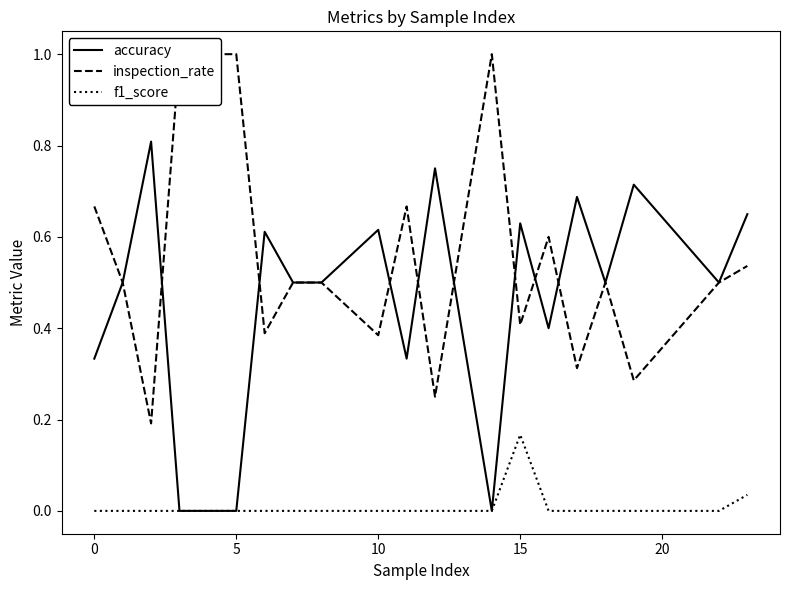

Is it true that accuracy equals 0.6 at 0?

False